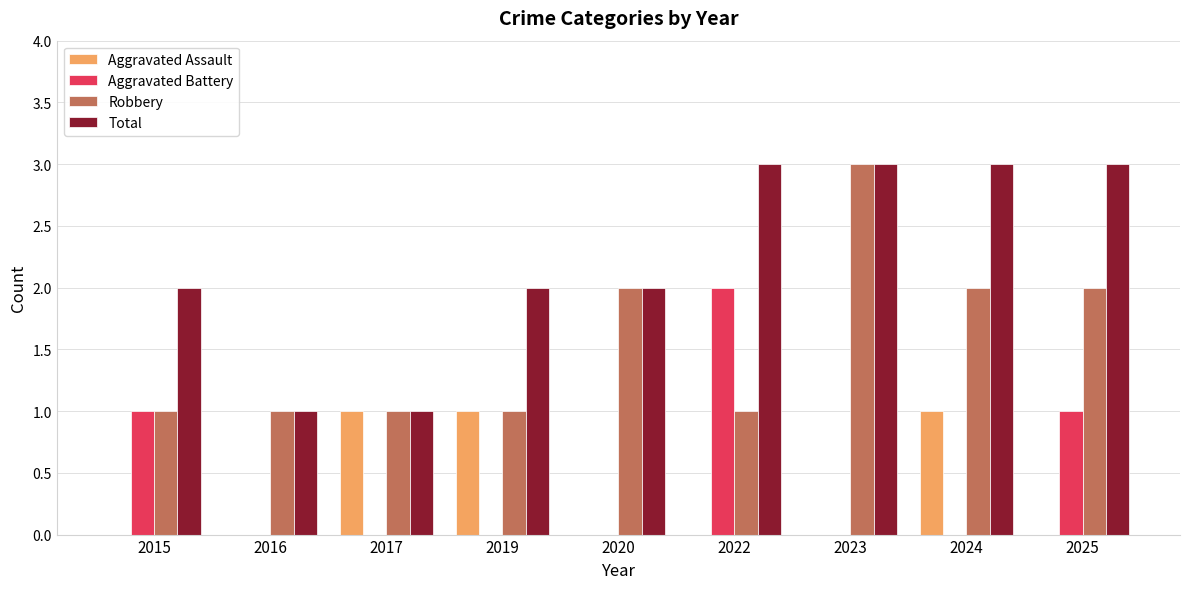

What is the spread (max minus min) of values at 2015?

2